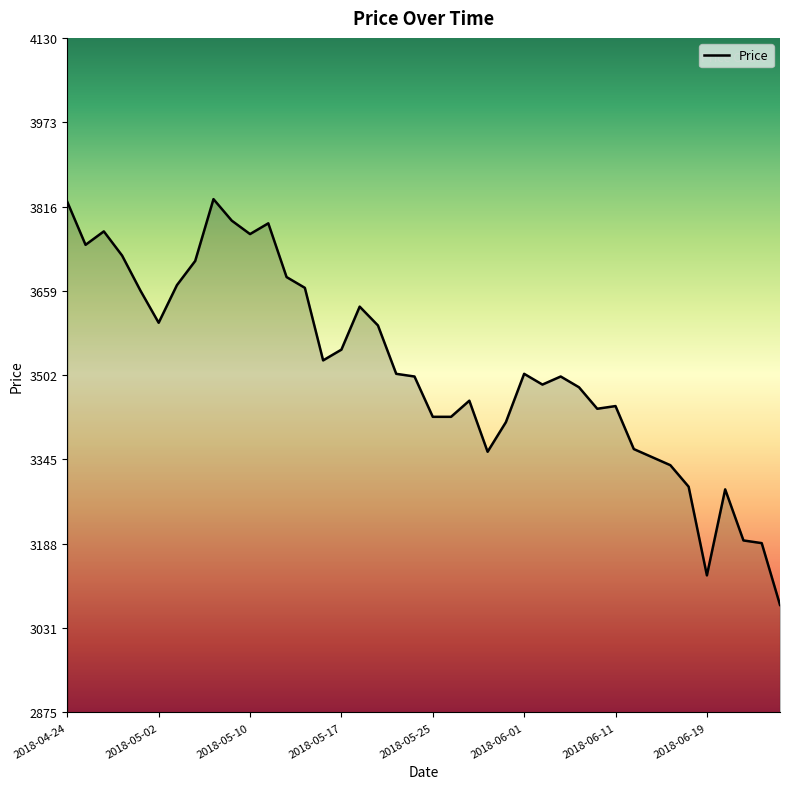

What is the smallest value displayed?

3075